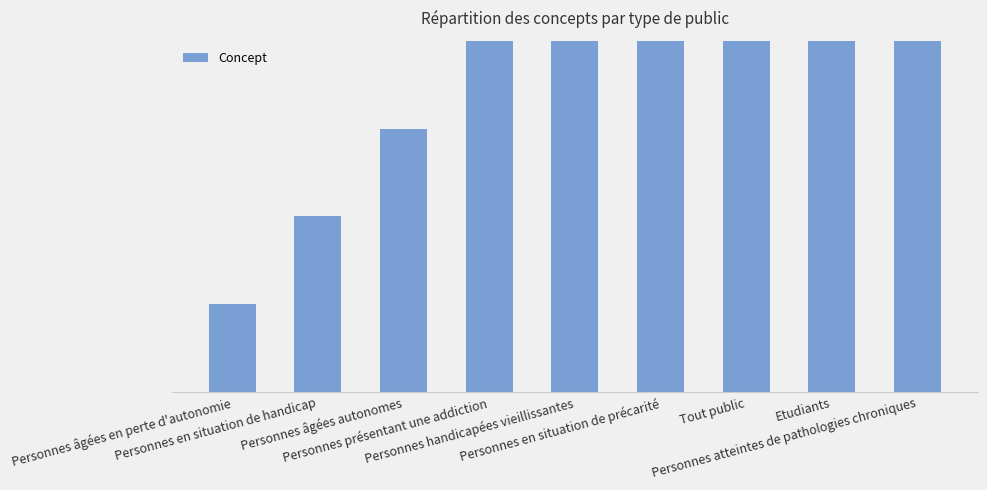

At which label does the data first exceed 5?

Personnes en situation de précarité